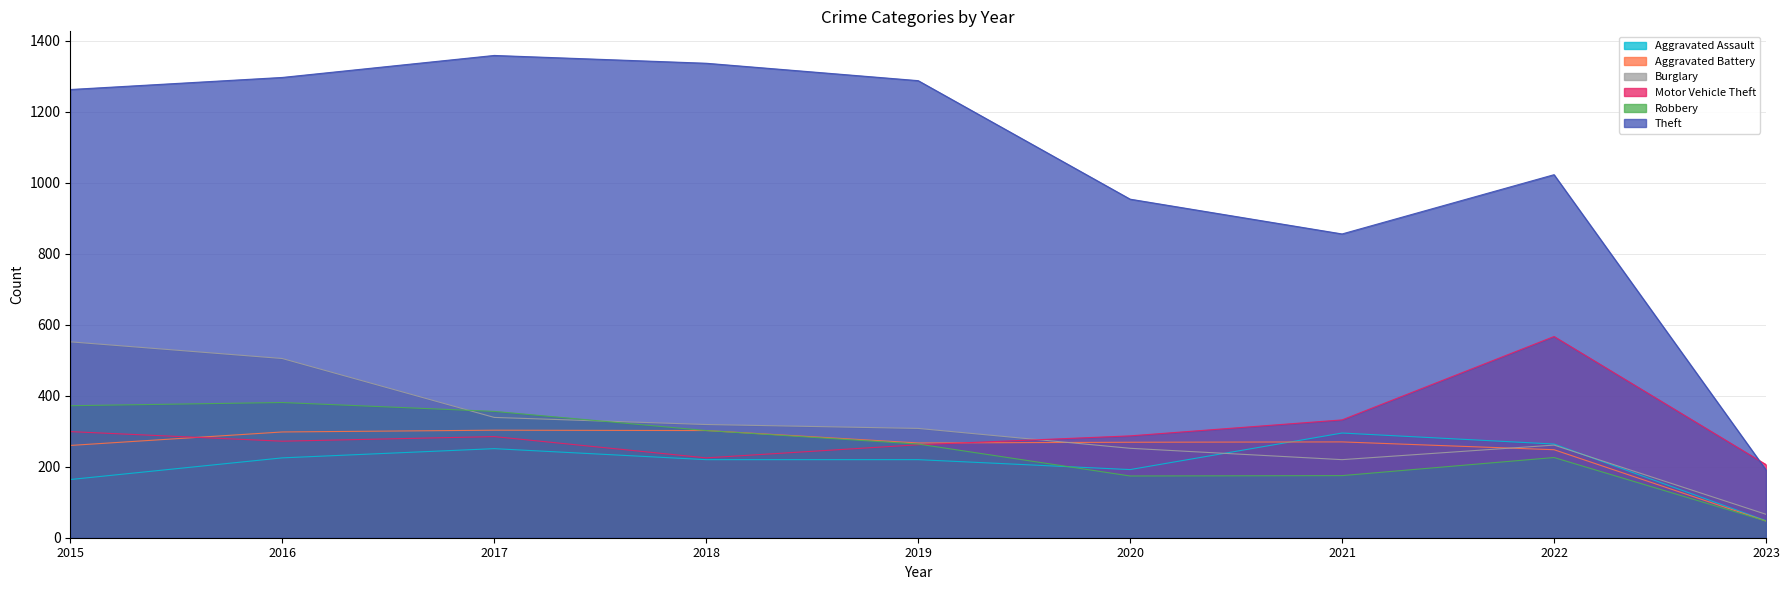

True or false: Theft has more than 1 interior local peaks.

True